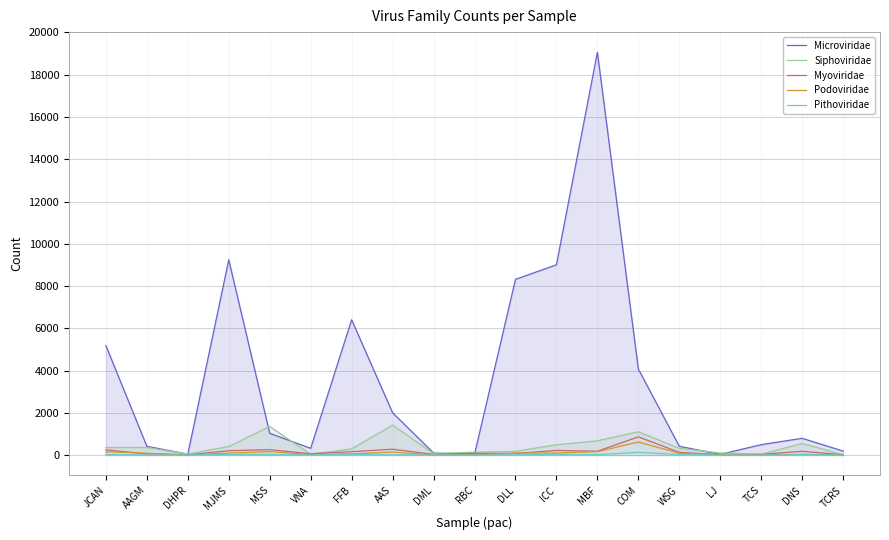

How many intersections are there between Podoviridae and Microviridae?

2